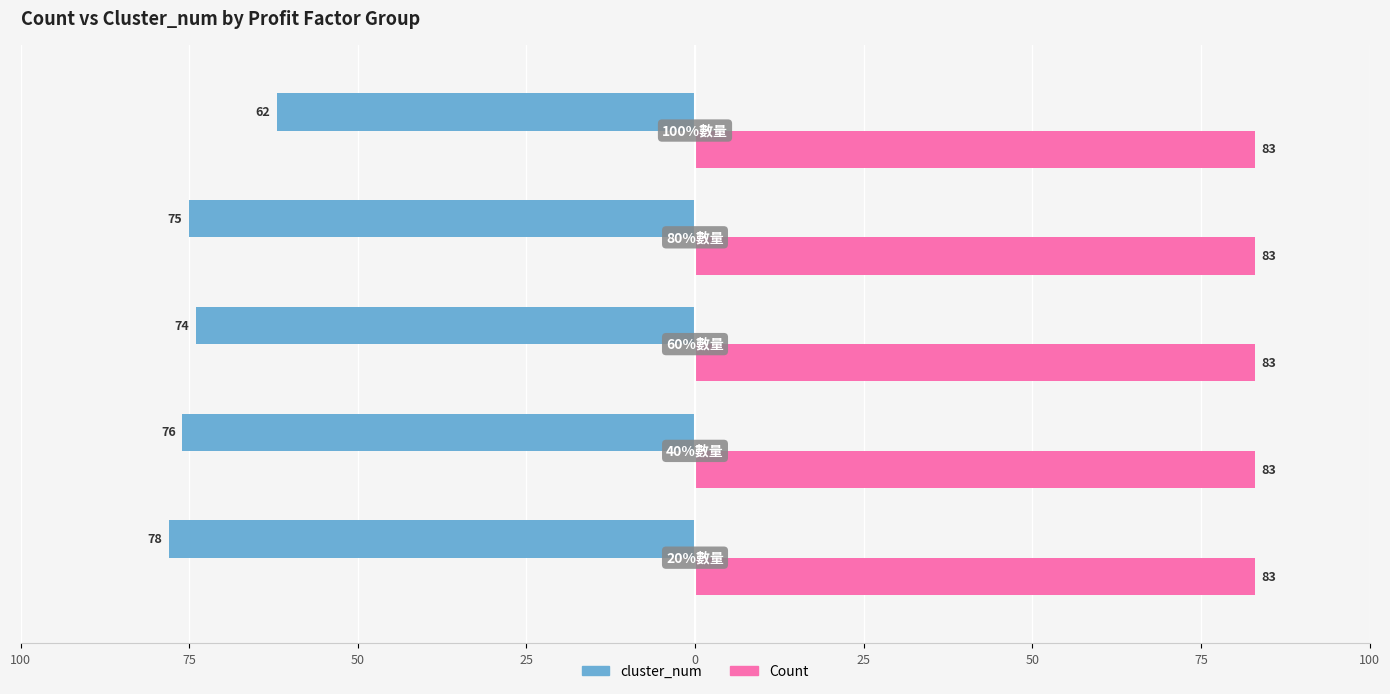

What are all the series names shown in the legend?

cluster_num, Count